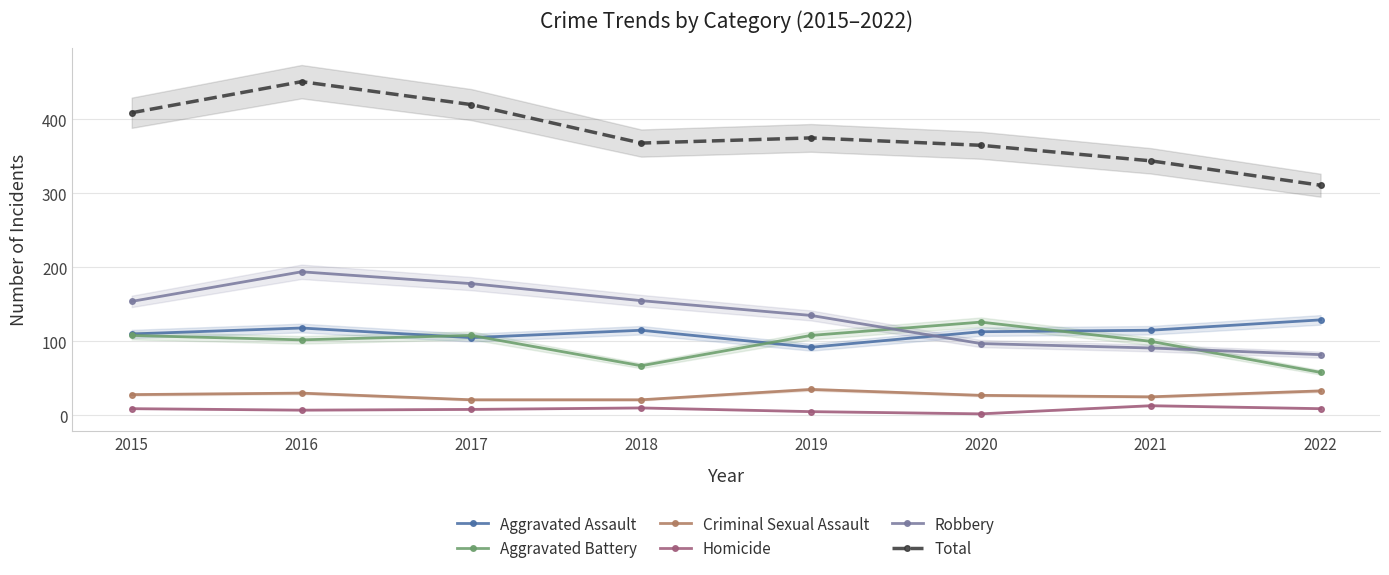

True or false: Total and Homicide intersect in this chart.

False